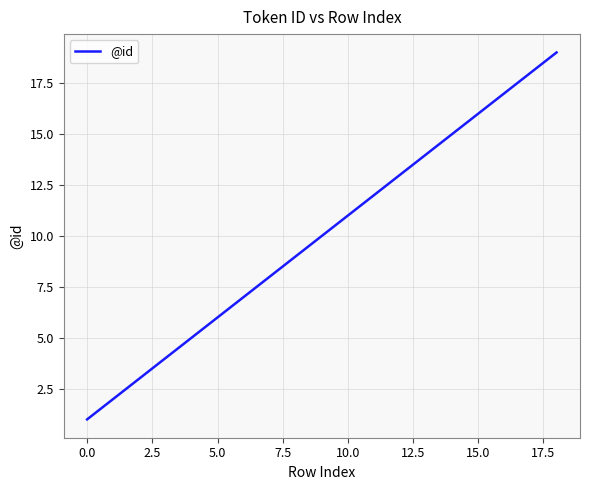

Count the number of categories in the chart.

18